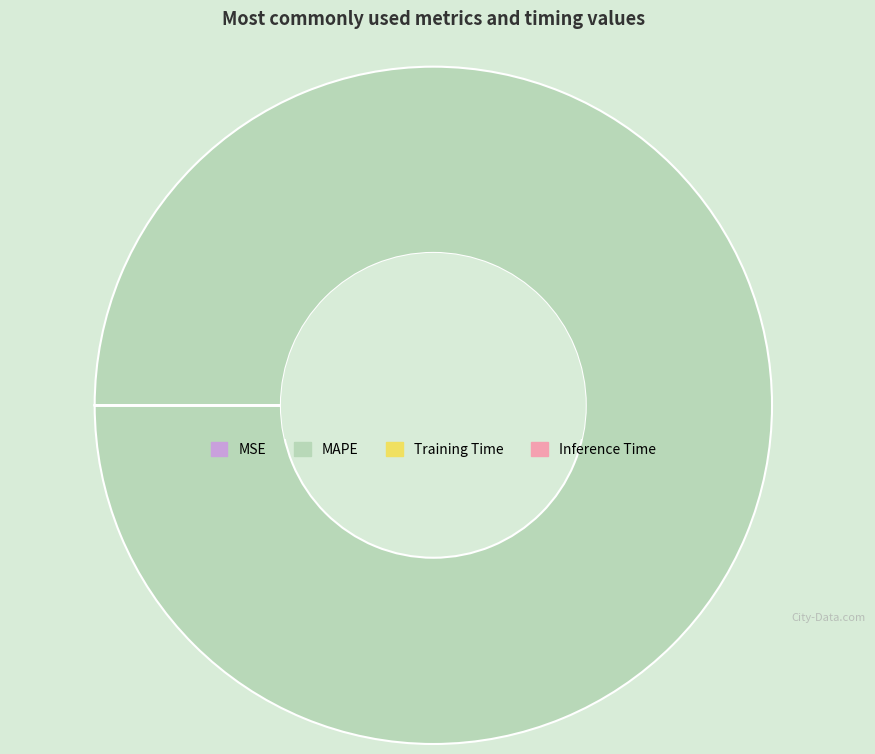

Is MAPE the majority of the pie?

Yes